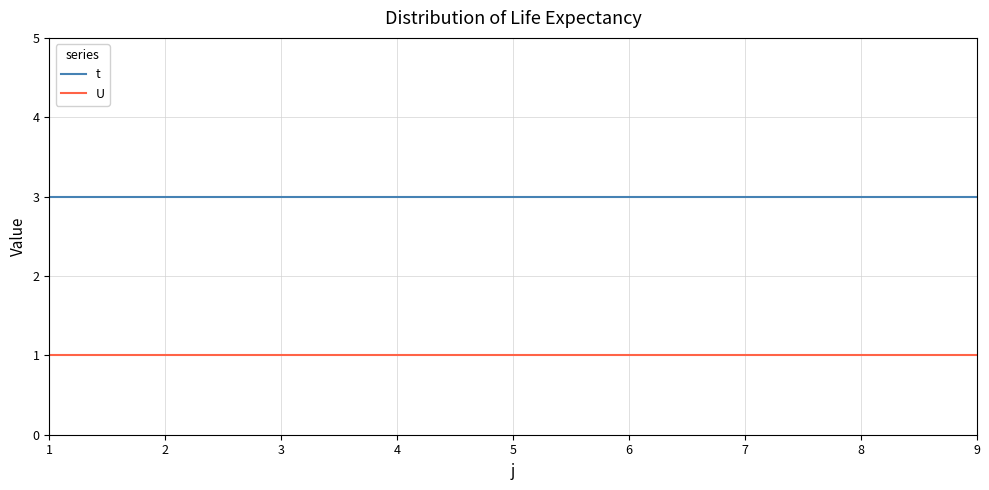

Count the number of categories in the chart.

9